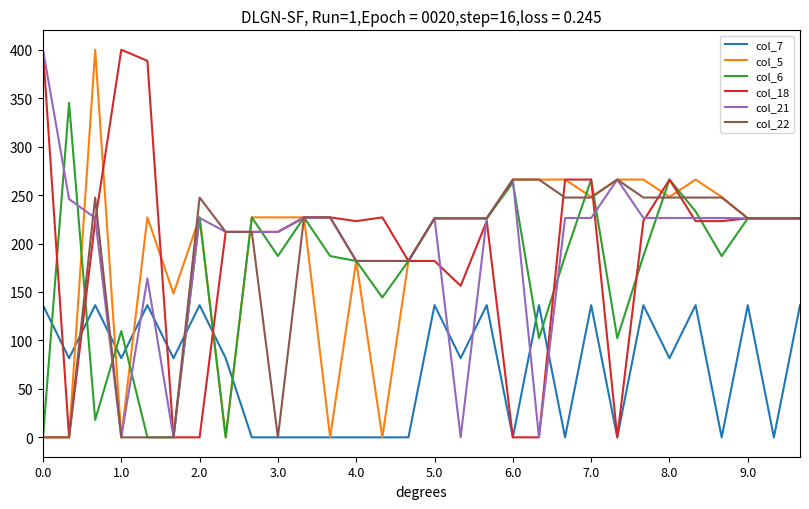

Which series ends up on top after the final intersection of col_21 and col_7?

col_21